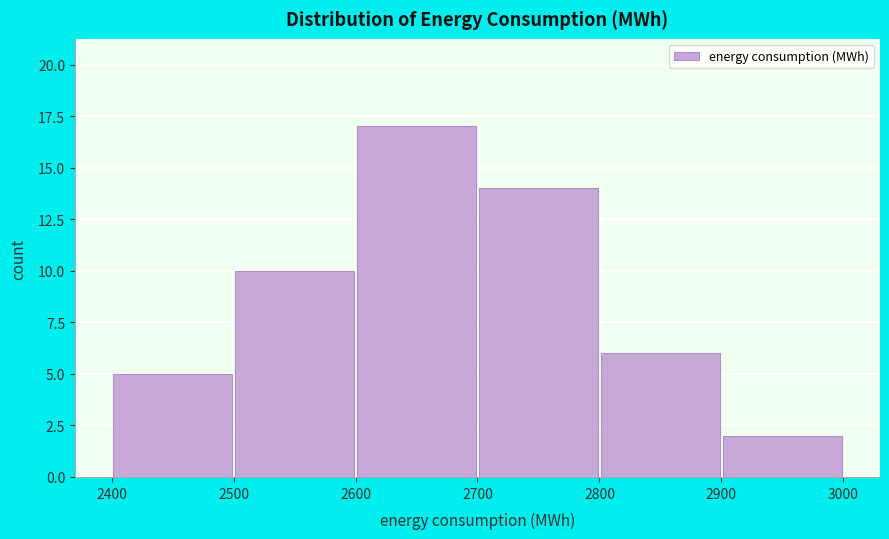

Reading left to right, list every bar in this chart as the range it spans on the x-axis followed by its height. The values are not printed on the chart, so give them approximately, as read against the axis.

2400 to 2500: 5
2500 to 2600: 10
2600 to 2700: 17
2700 to 2800: 14
2800 to 2900: 6
2900 to 3000: 2